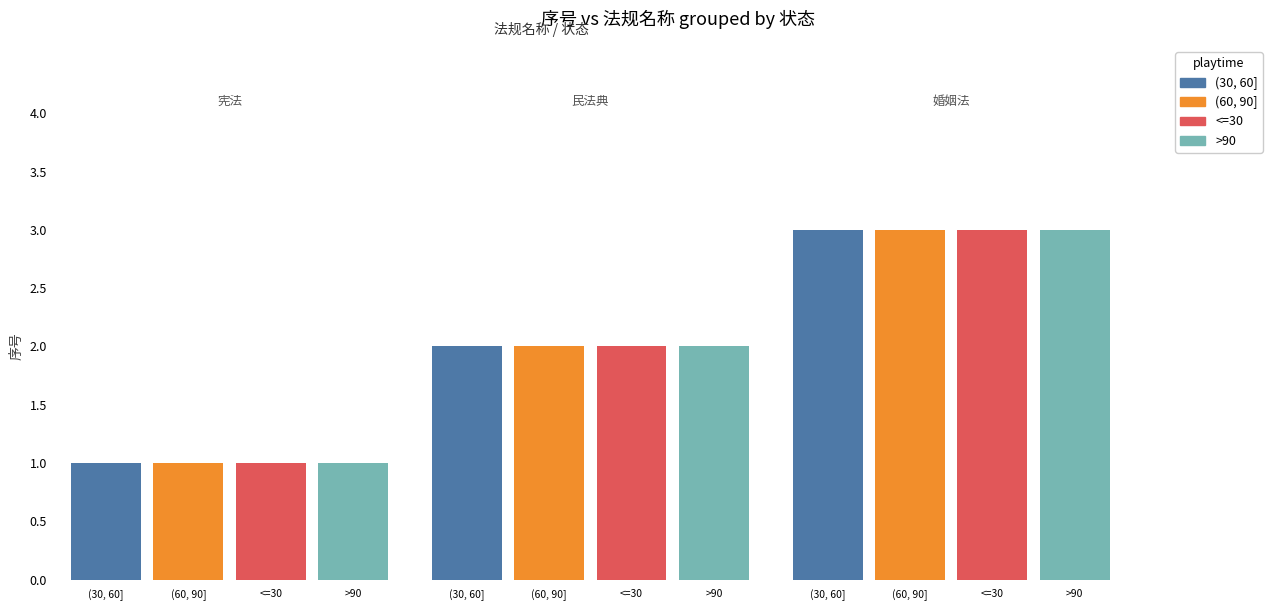

Does the chart contain any negative values?

No